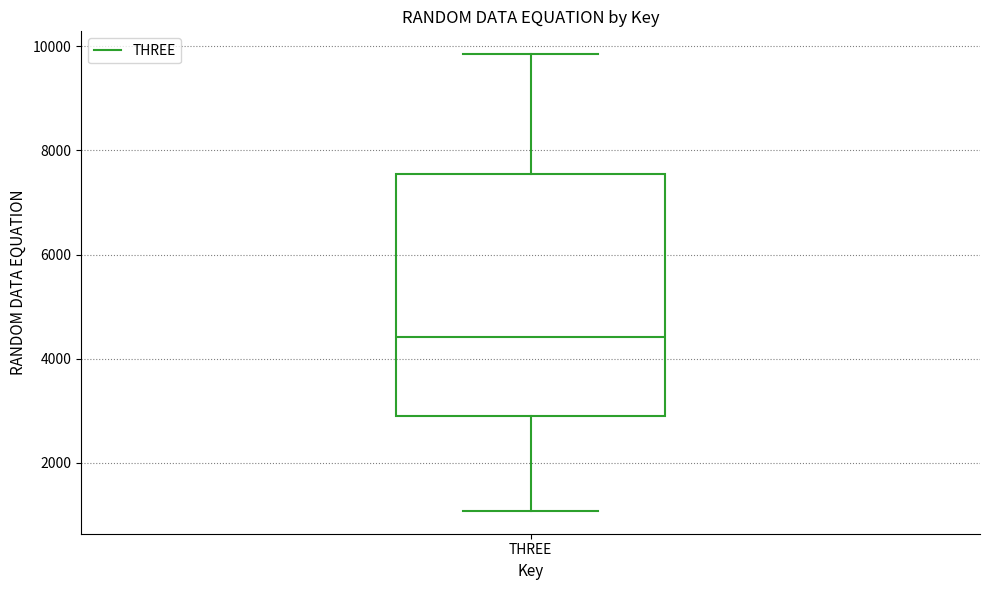

Where is the lower edge of the box for THREE on the y-axis? The values are not printed on the chart, so give them approximately, as read against the axis.

2800